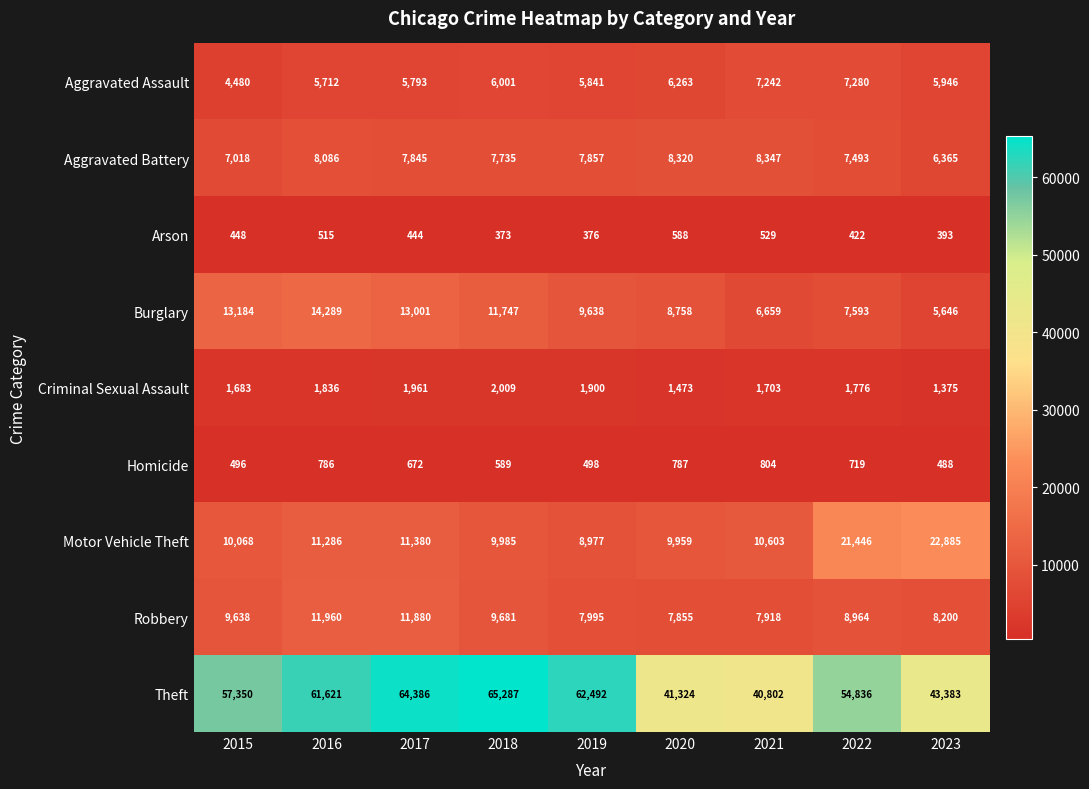

Which category has the highest value in the Criminal Sexual Assault series?

2018